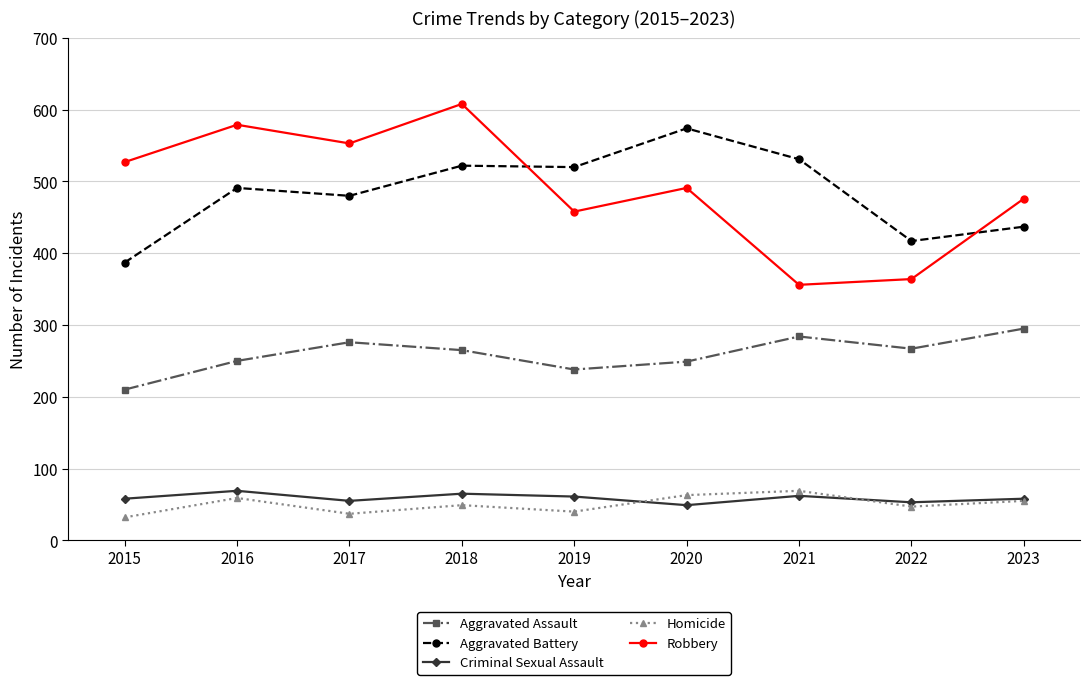

True or false: Aggravated Assault and Homicide cross at least once.

False